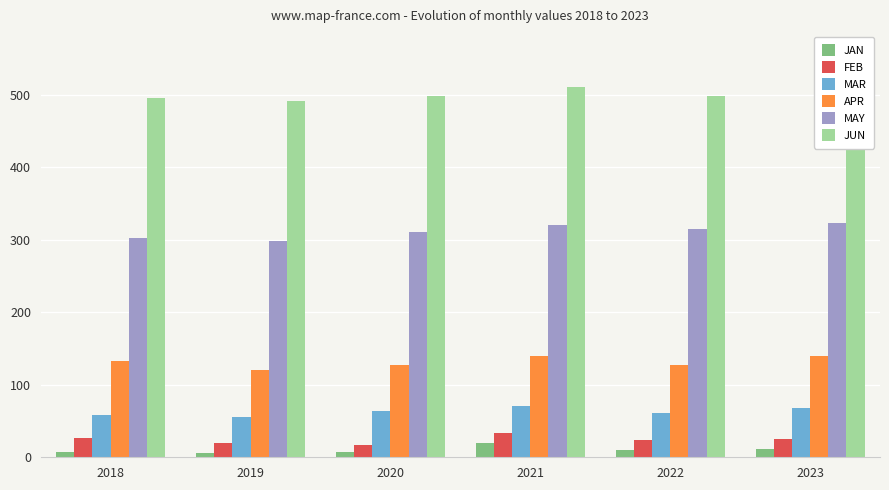

Rank the series by their maximum value, from highest to lowest.

JUN, MAY, APR, MAR, FEB, JAN